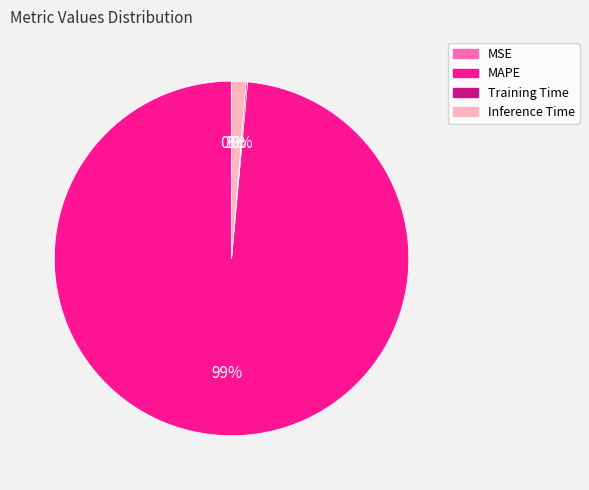

Which category has the biggest portion of the pie?

MAPE